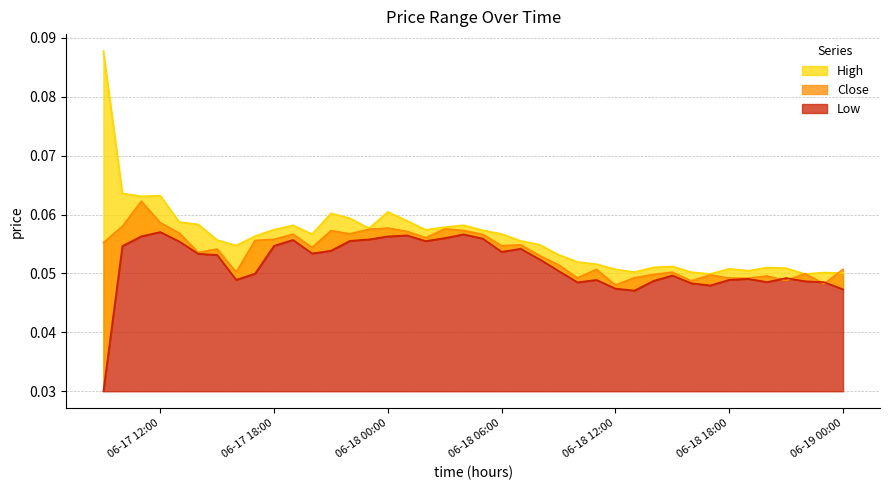

How many Low values are between 0 and 1?

40